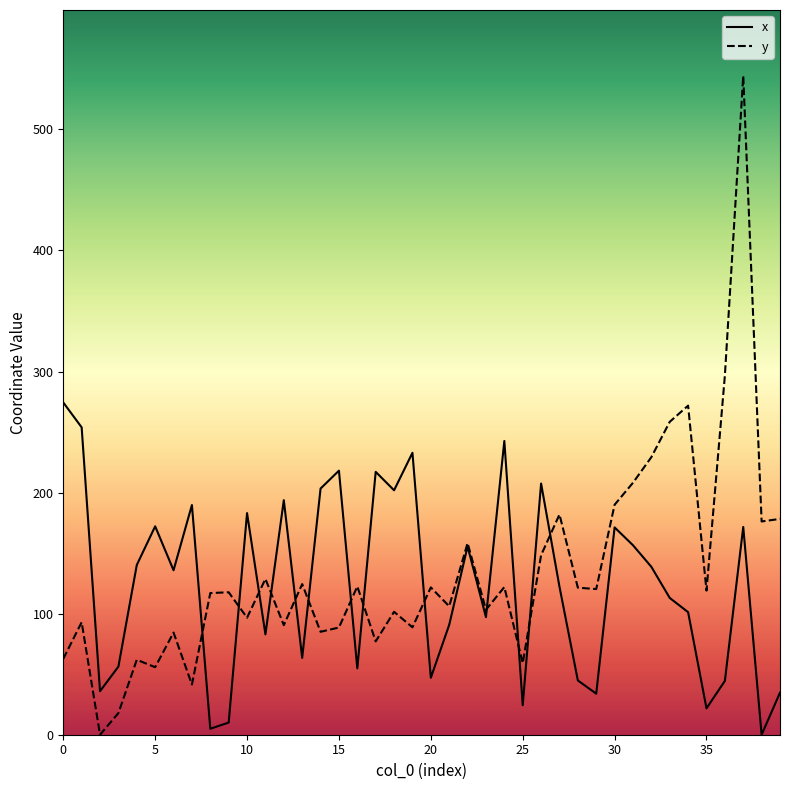

What are all the series names shown in the legend?

x, y